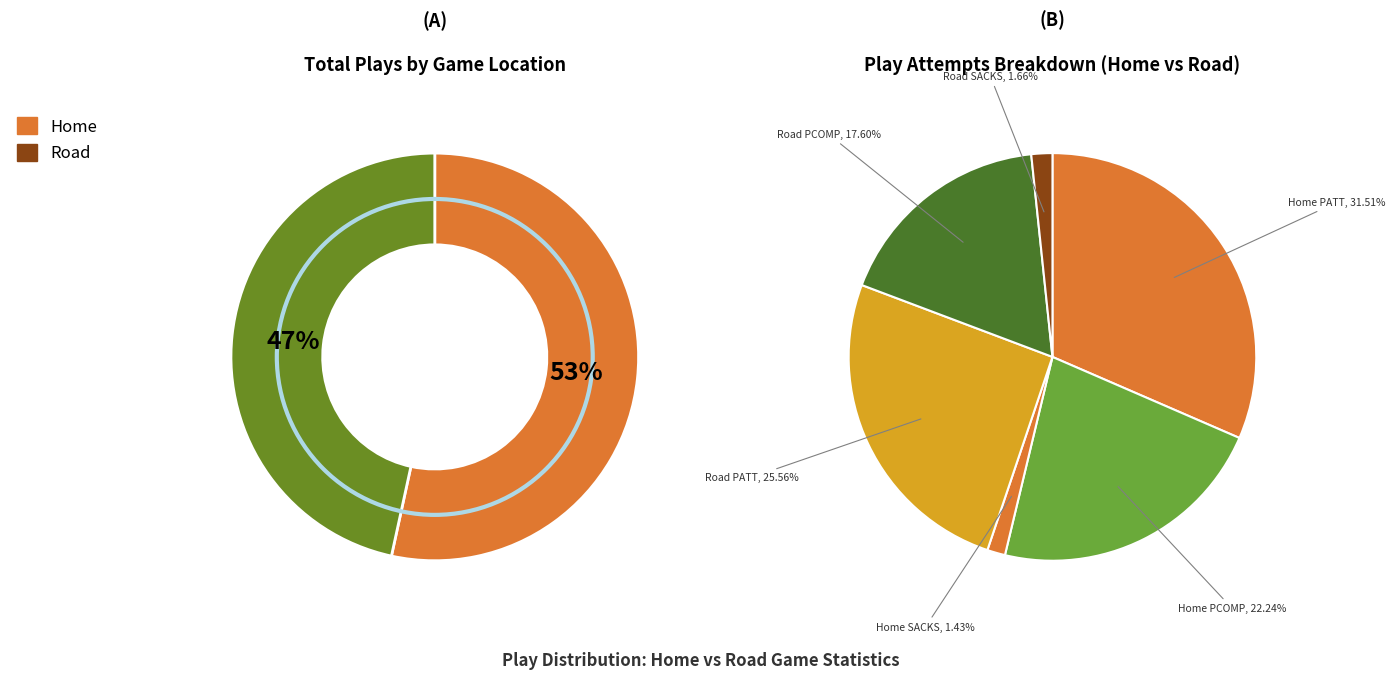

Count the number of slices in the pie.

2